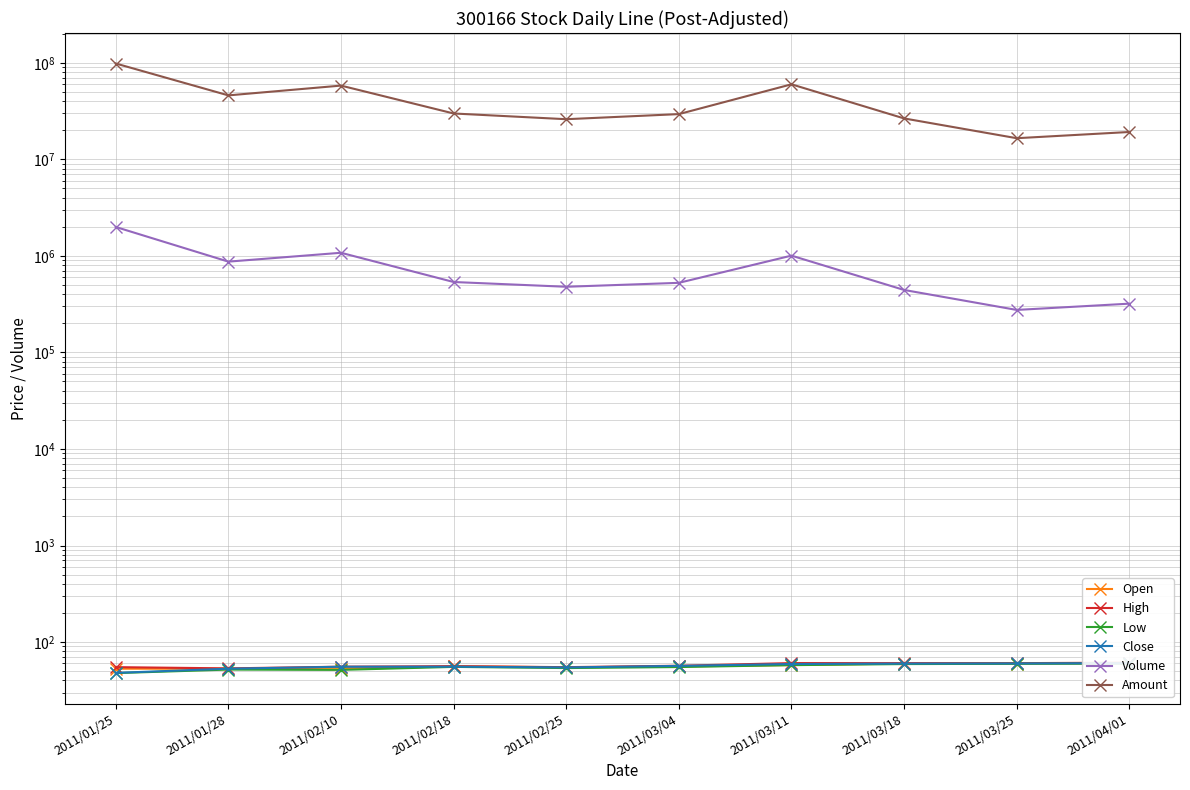

Where is the first local maximum for Volume?

2011/02/10